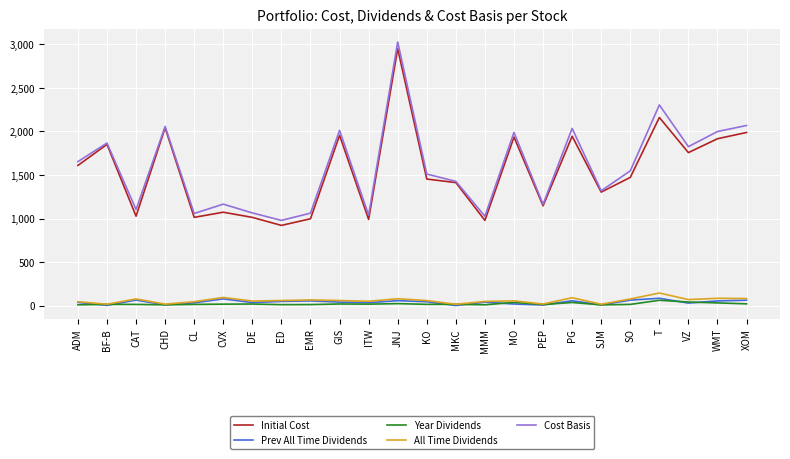

The Cost Basis series shows 2054.9 at JNJ. True or false?

False